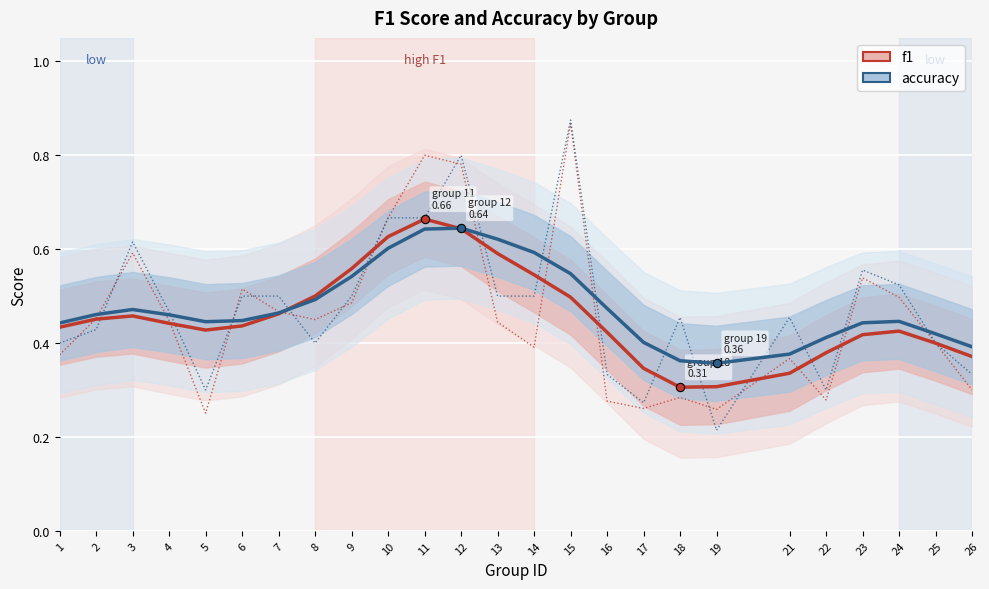

What is the total value across all series at 23?

0.9